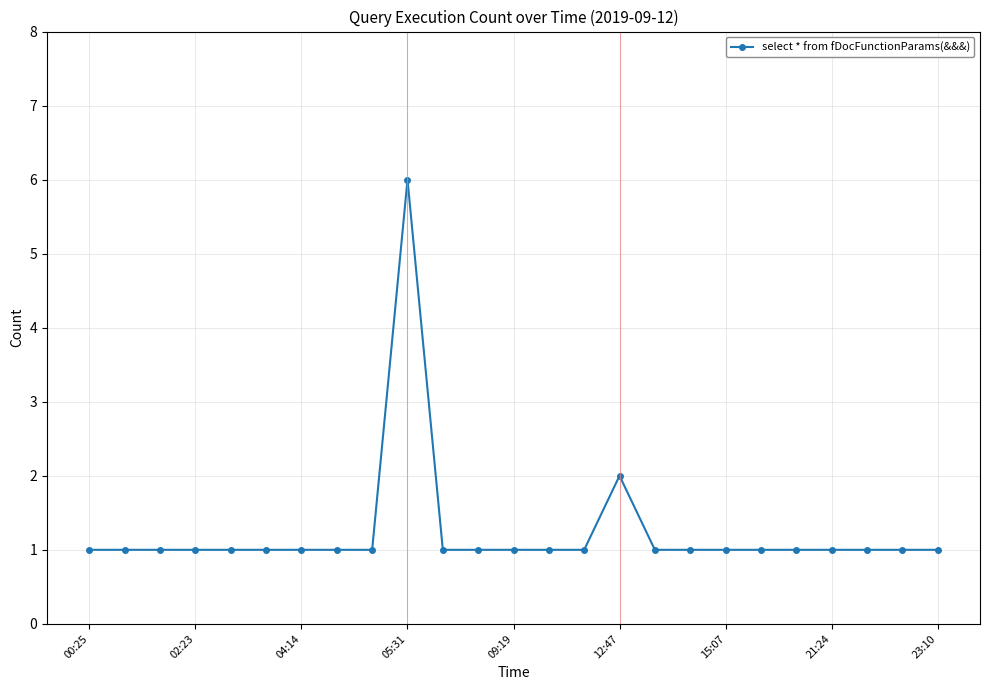

What is the maximum value shown in the chart?

6